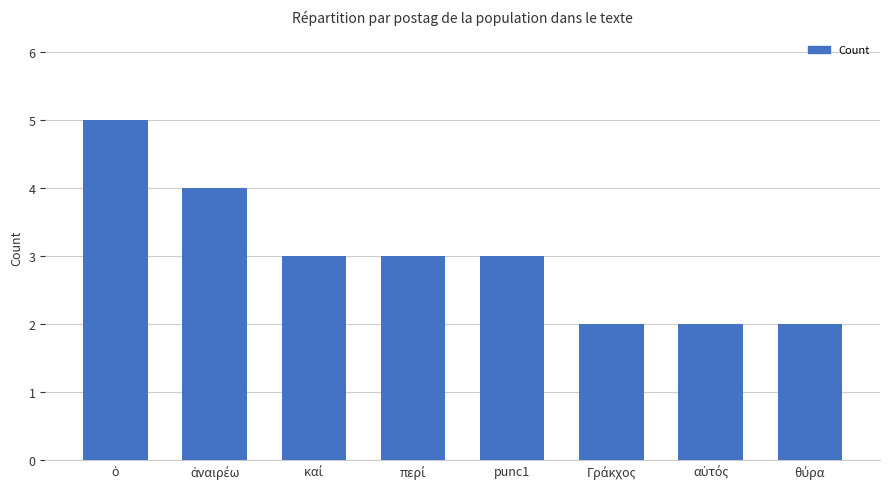

What is the average value?

3